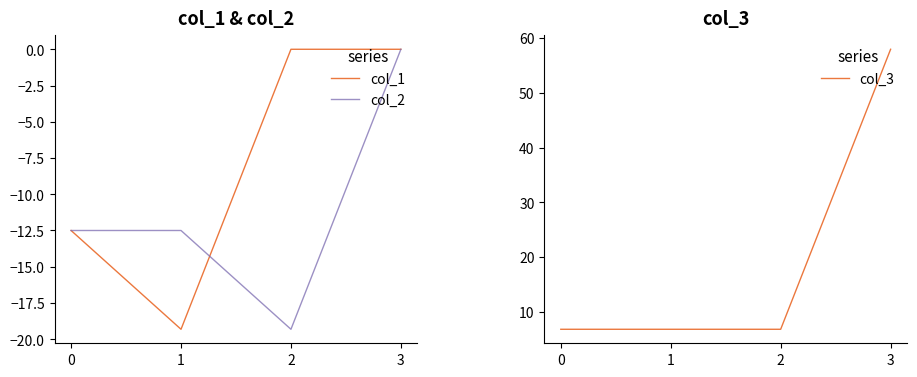

Is the value of col_3 at 0 greater than the value of col_1 at 3?

Yes